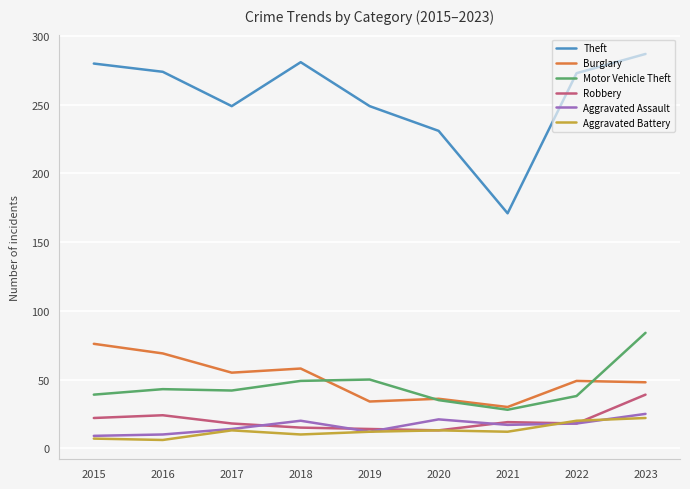

True or false: Theft and Motor Vehicle Theft cross at least once.

False